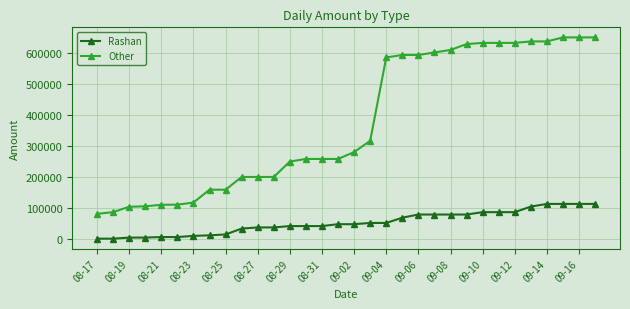

True or false: Other and Rashan cross at least once.

False